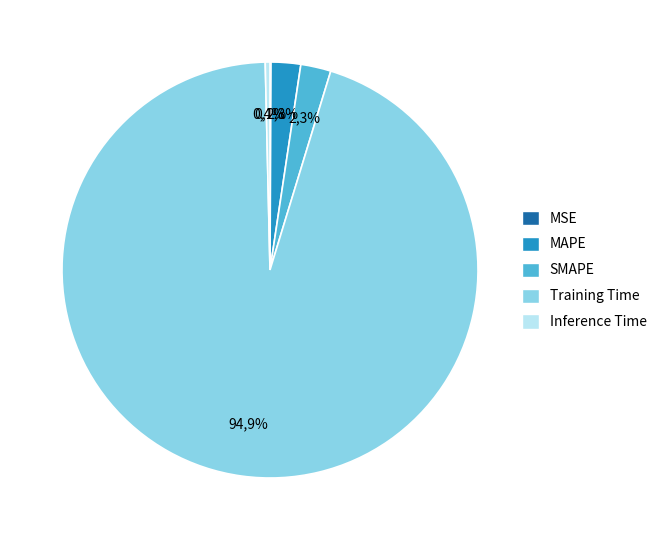

How many segments does this pie chart have?

5